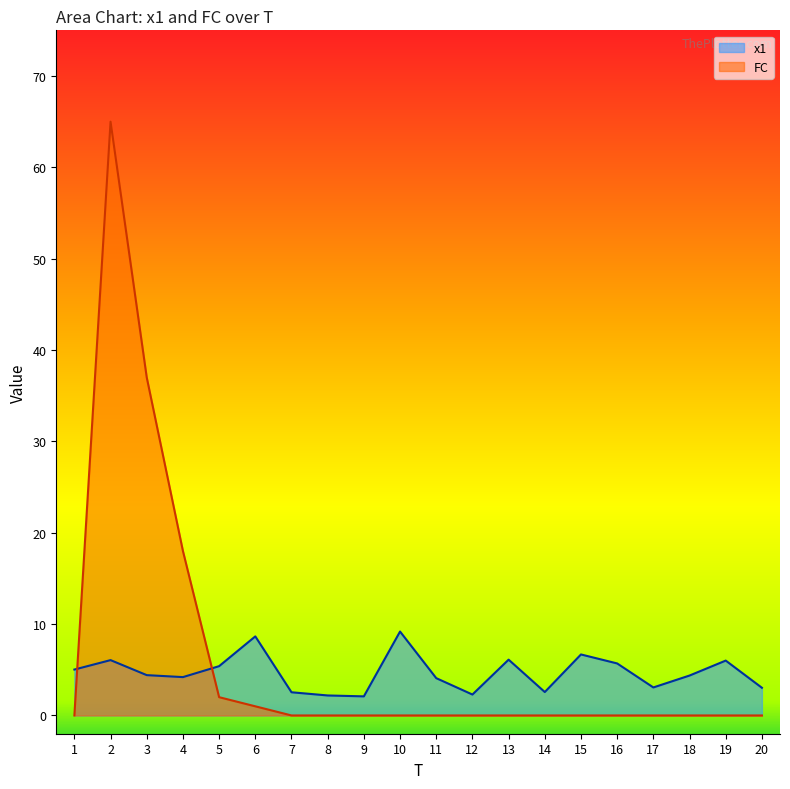

Reading left to right, what are all the values shown in this chart?

x1: 5.0	6.1	4.4	4.2	5.4	8.7	2.5	2.2	2.1	9.2	4.1	2.3	6.1	2.6	6.7	5.7	3.1	4.4	6.0	3.0
FC: 0.0	65.0	37.0	18.0	2.0	1.0	0.0	0.0	0.0	0.0	0.0	0.0	0.0	0.0	0.0	0.0	0.0	0.0	0.0	0.0